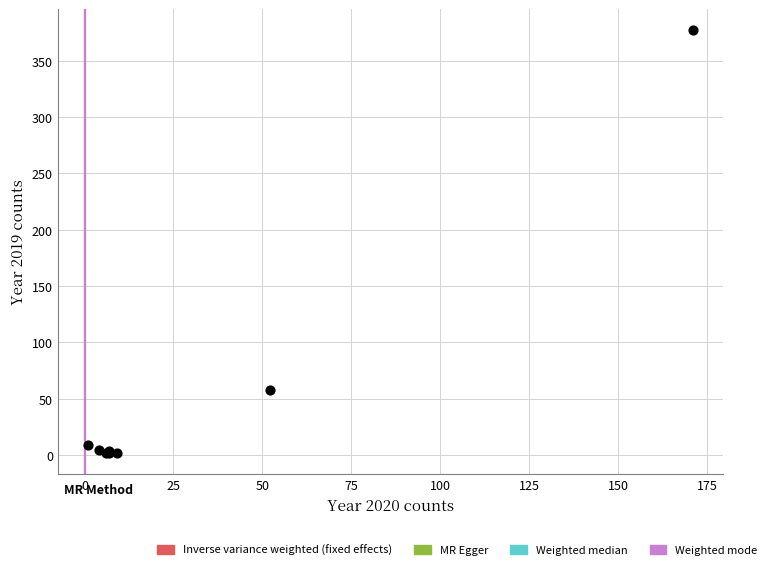

What Y value in the scatter plot is closest to 189?

58